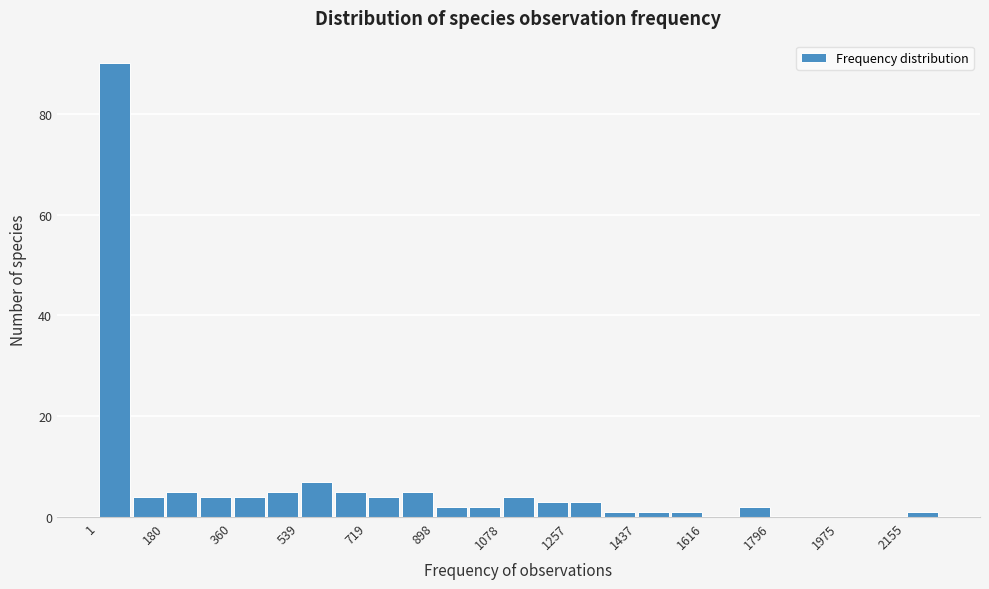

Reading left to right, list every bar in this chart as the range it spans on the x-axis followed by its height. Neither the bar edges nor the heights are printed on the chart, so give them approximately, as read against the axes.

0 to 100: 90
100 to 180: 4
180 to 280: 6
280 to 360: 4
360 to 440: 4
440 to 540: 6
540 to 620: 8
620 to 720: 6
720 to 800: 4
800 to 900: 6
900 to 980: 2
980 to 1080: 2
1080 to 1160: 4
1160 to 1260: 4
1260 to 1340: 4
1340 to 1440: under 2
1440 to 1520: under 2
1520 to 1620: under 2
1620 to 1700: 0
1700 to 1800: 2
1800 to 1880: 0
1880 to 1980: 0
1980 to 2060: 0
2060 to 2160: 0
2160 to 2240: under 2